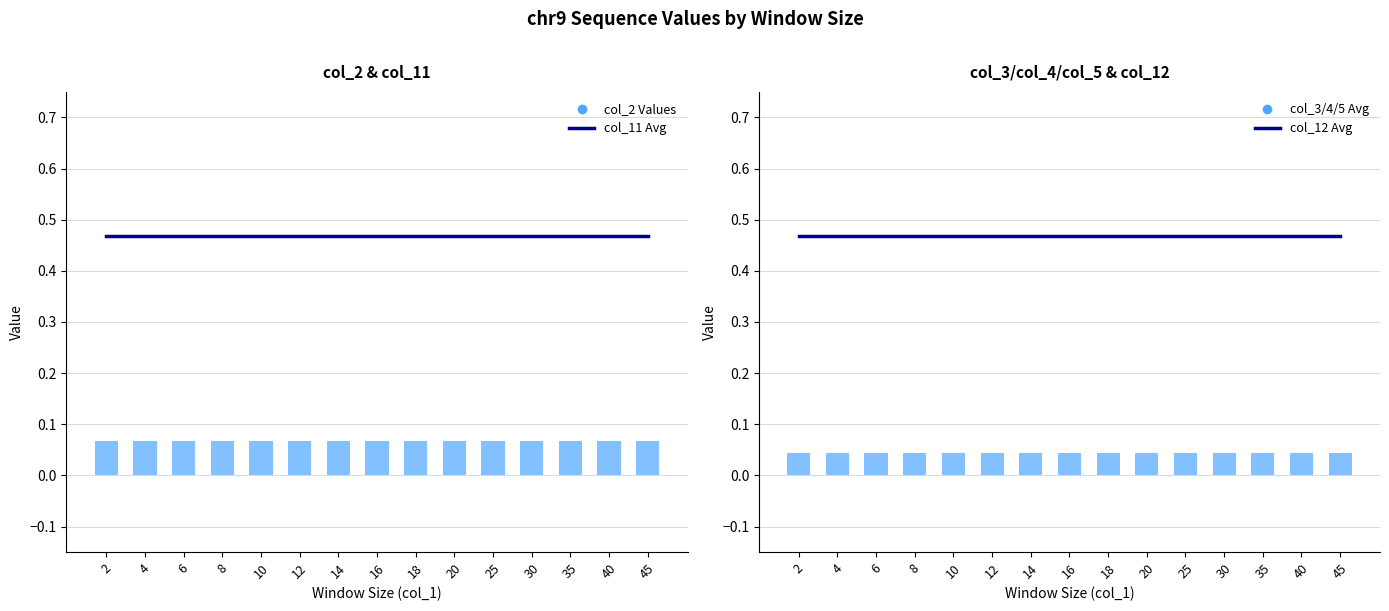

True or false: col_11 Avg has a value of 0.6 at 2.

False